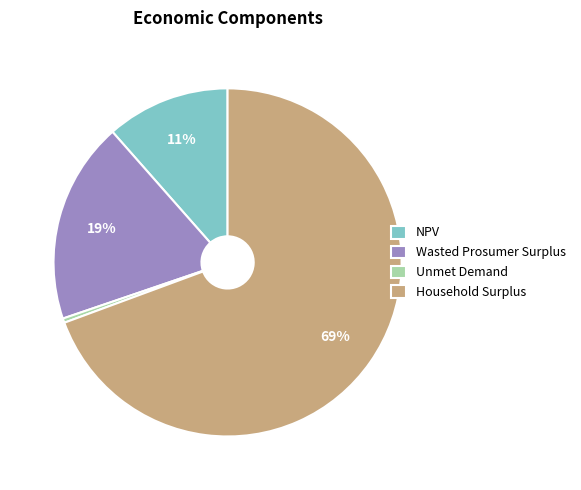

Which category accounts for the majority?

Household Surplus